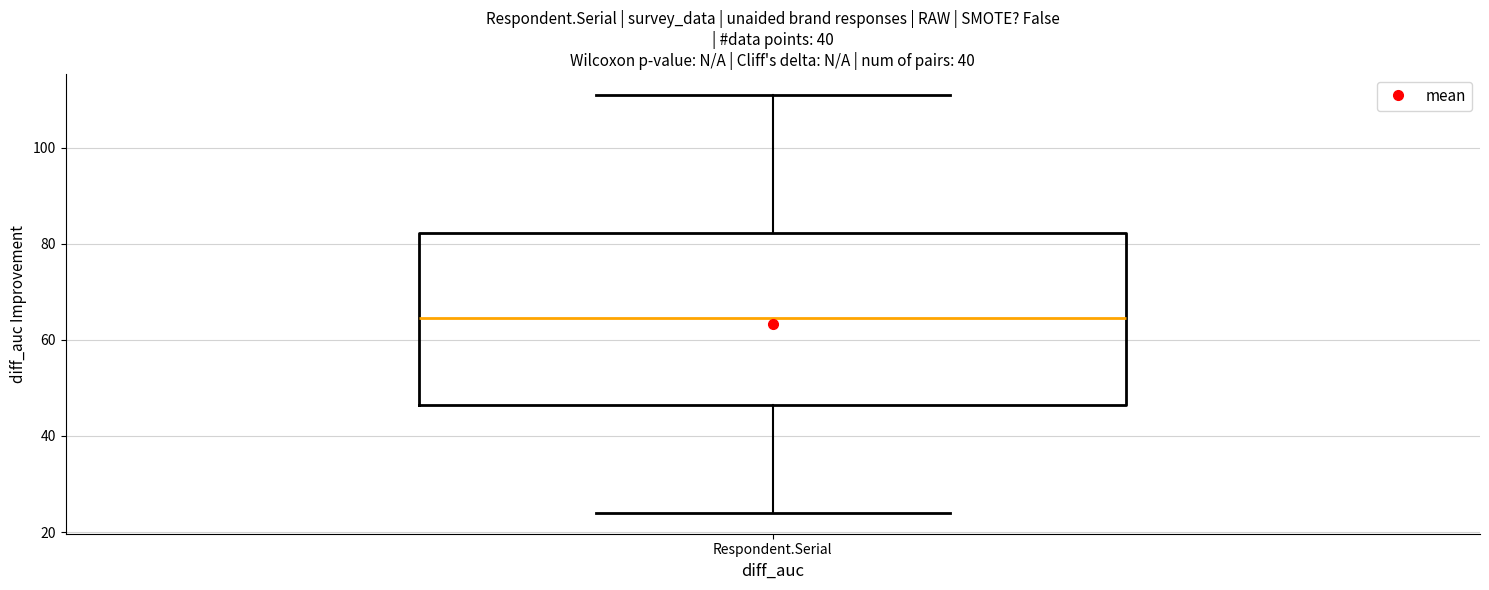

Where does the median line of the box for Respondent.Serial sit on the y-axis? The values are not printed on the chart, so give them approximately, as read against the axis.

64